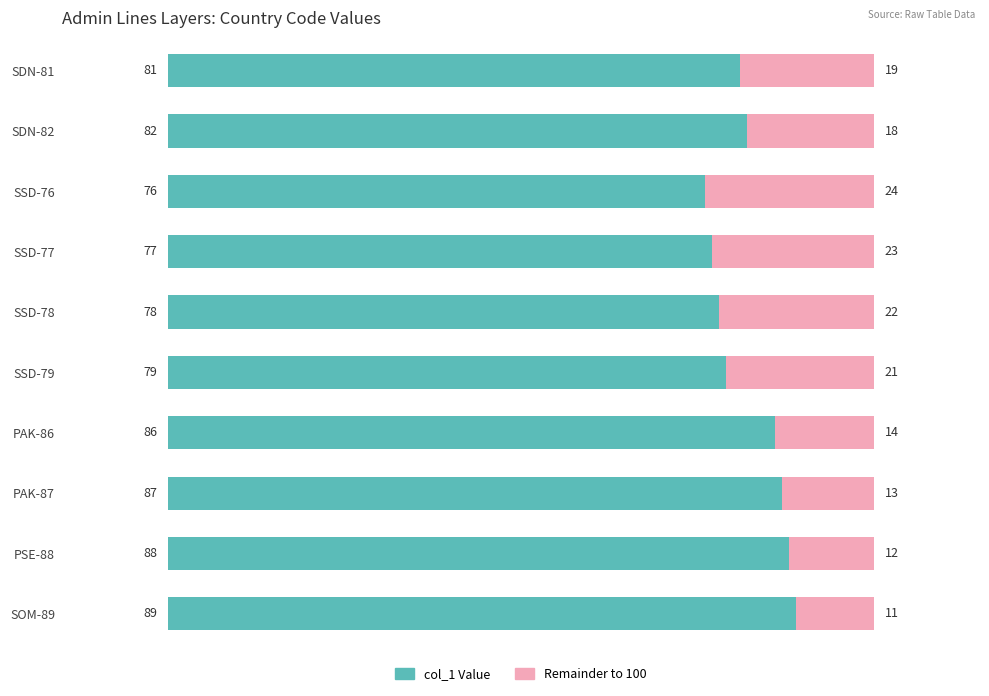

What are all the series names shown in the legend?

col_1 Value, Remainder to 100